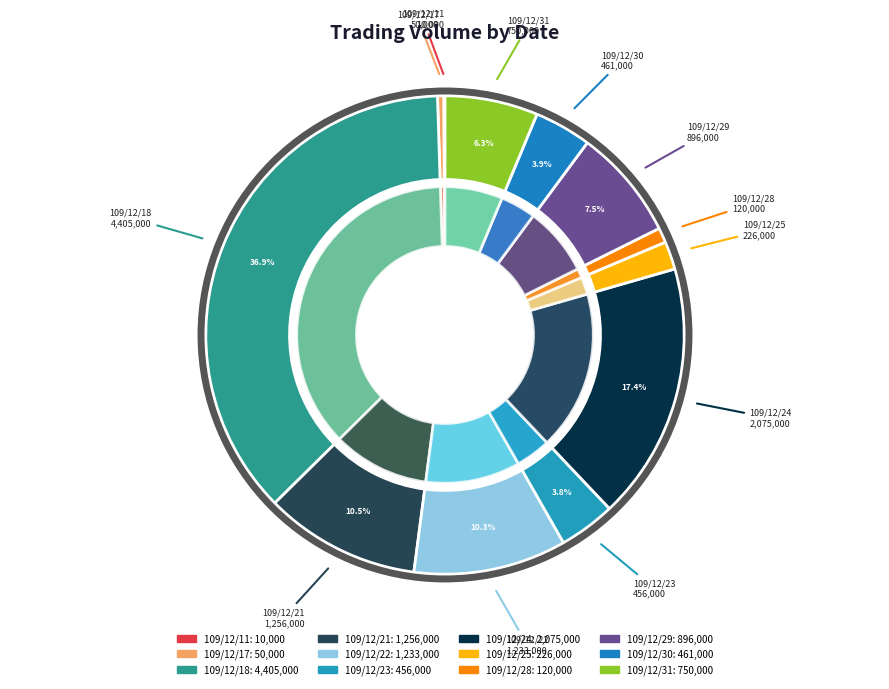

Is 109/12/23 the majority of the pie?

No